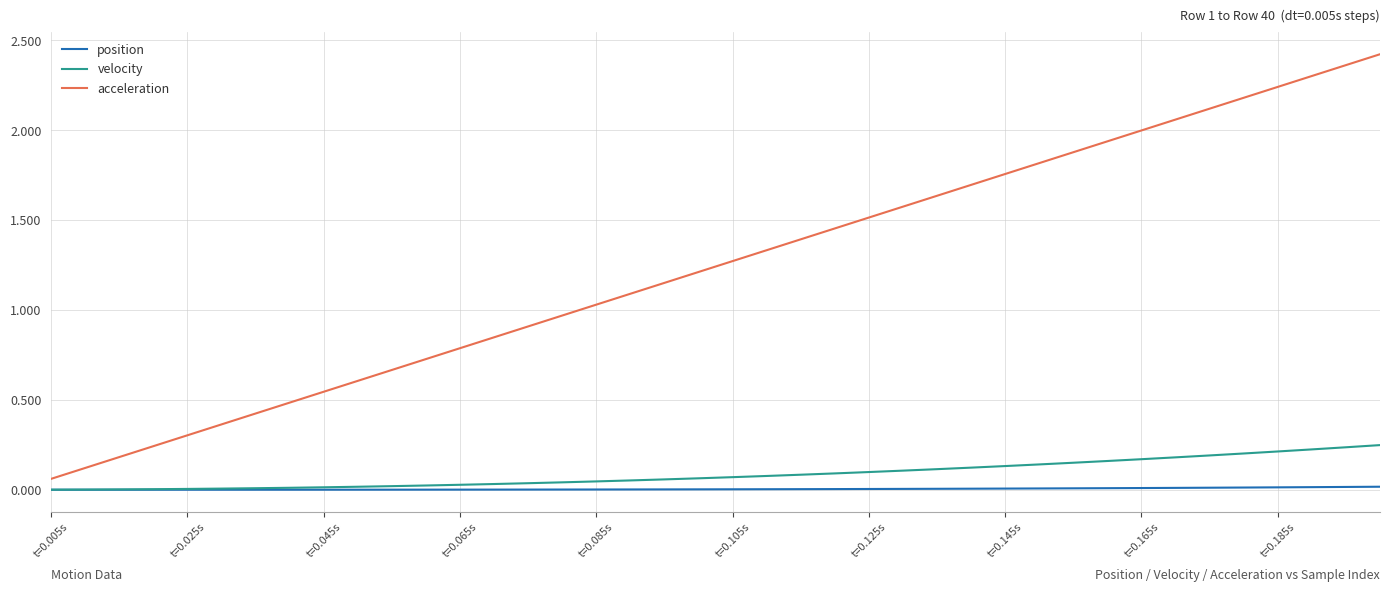

Which series has the largest range (max minus min)?

acceleration